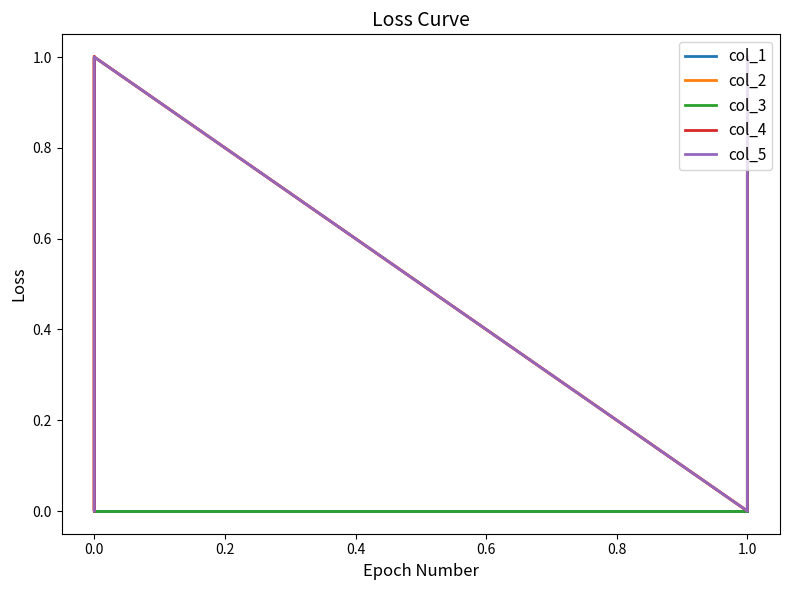

True or false: col_5 and col_4 cross at least once.

False